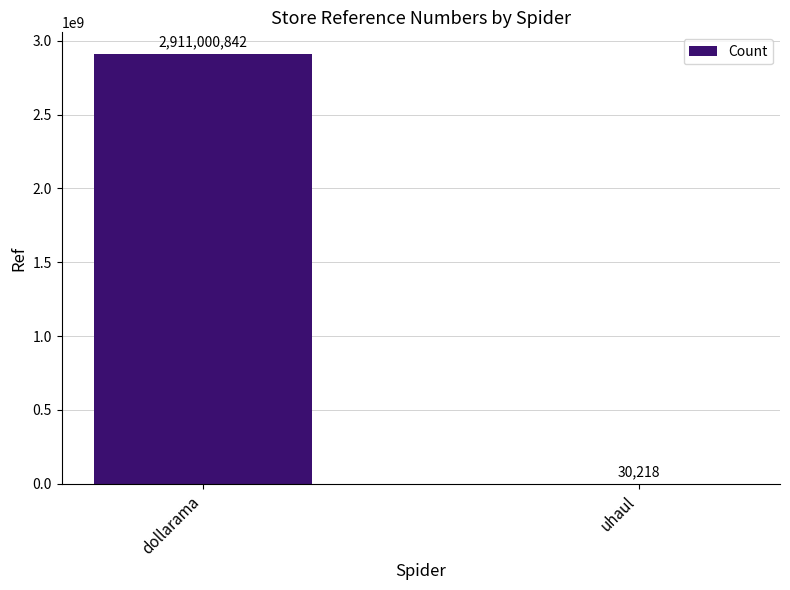

True or false: the data shows 30218 at uhaul.

True